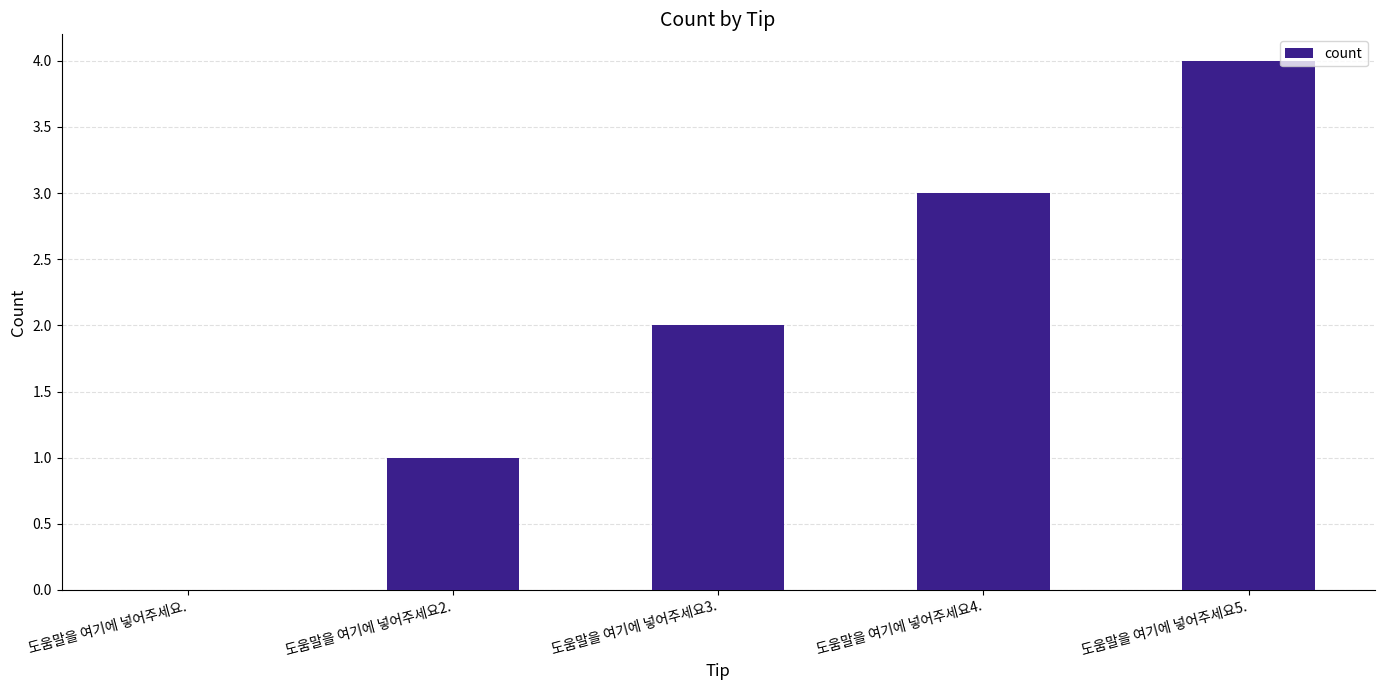

Which label corresponds to the largest value in the chart?

도움말을 여기에 넣어주세요5.